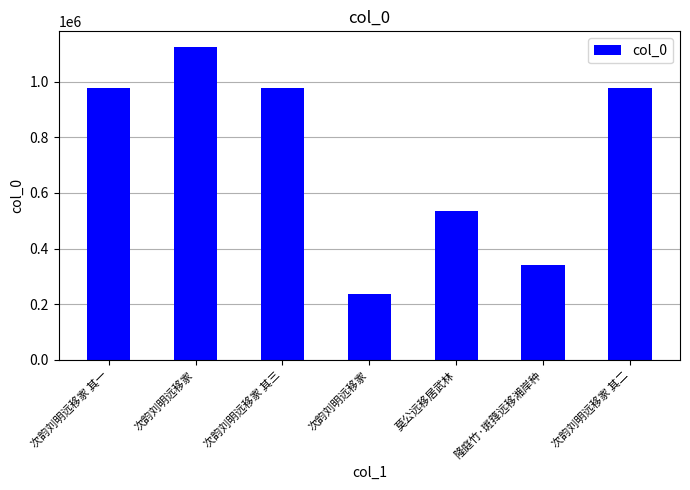

Reading right to left, list all the values displayed in this chart.

次韵刘明远移家 其二=977138	隆庭竹·斑箨远移湘岸种=341735	莫公远移居武林=536849	次韵刘明远移家=238131	次韵刘明远移家 其三=977137	次韵刘明远移家=1124731	次韵刘明远移家 其一=977139